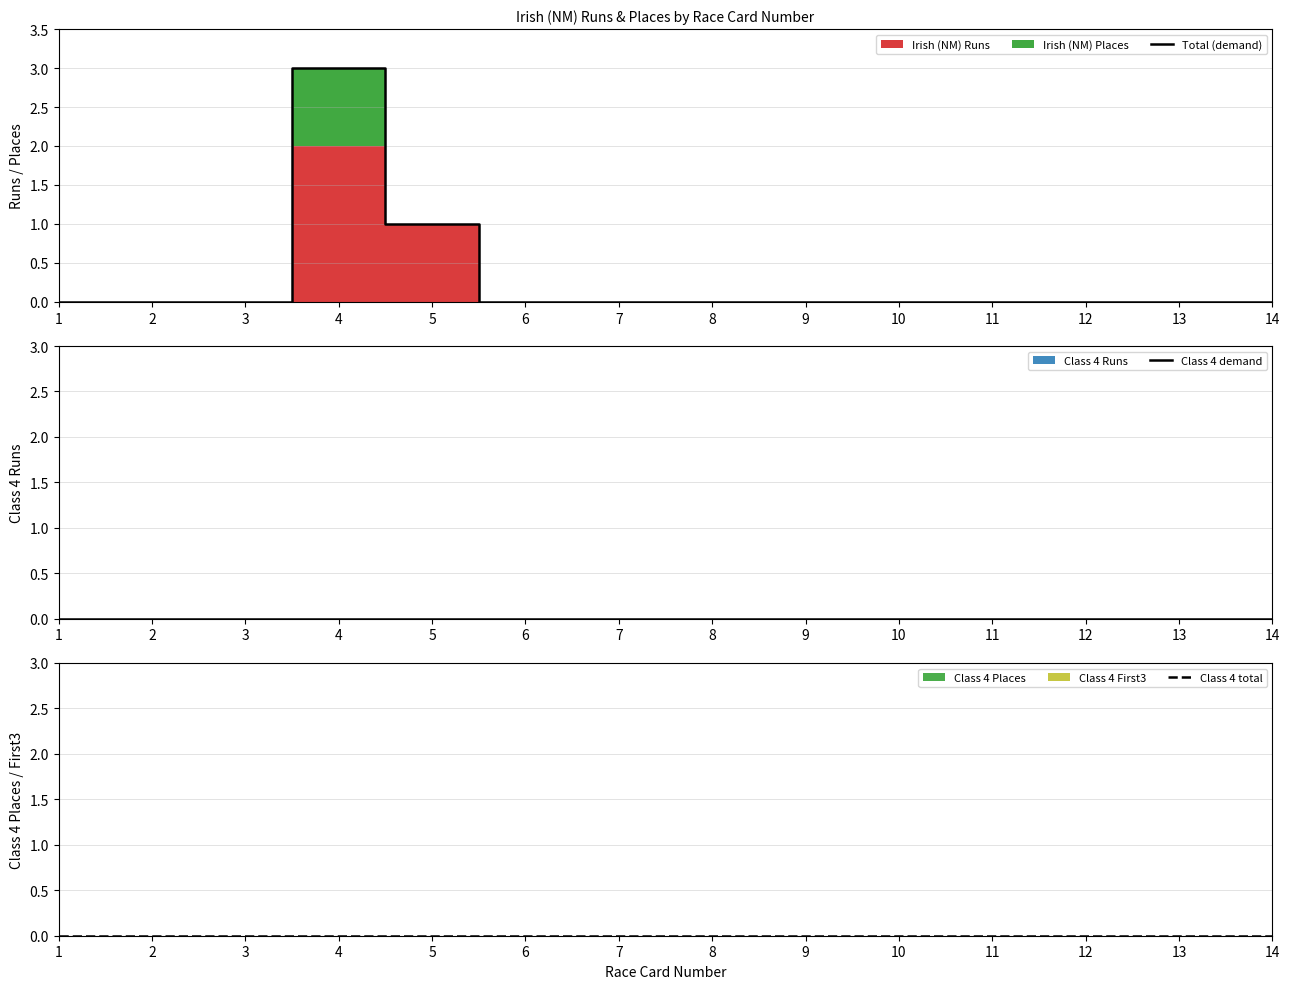

Does the chart have visible grid lines?

Yes